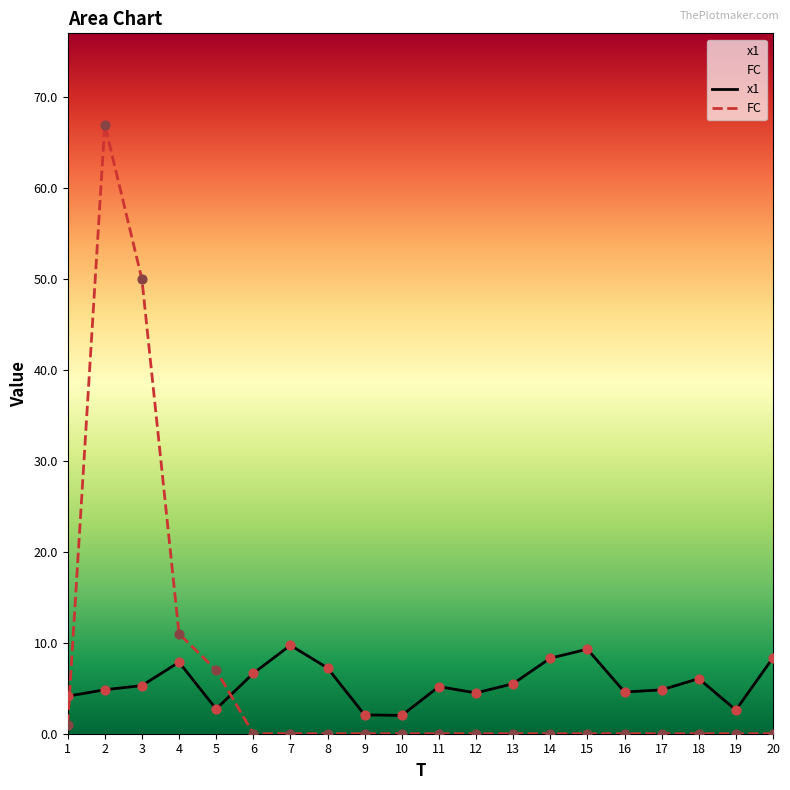

At which category is the sum across all series the highest?

2